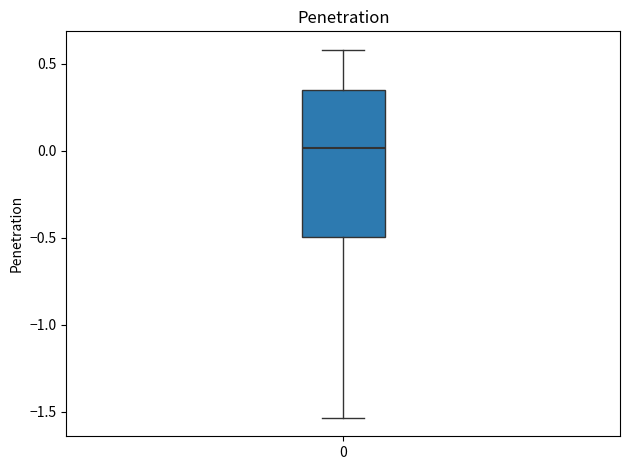

Where is the upper edge of the box at x = 0 on the y-axis? The values are not printed on the chart, so give them approximately, as read against the axis.

0.35